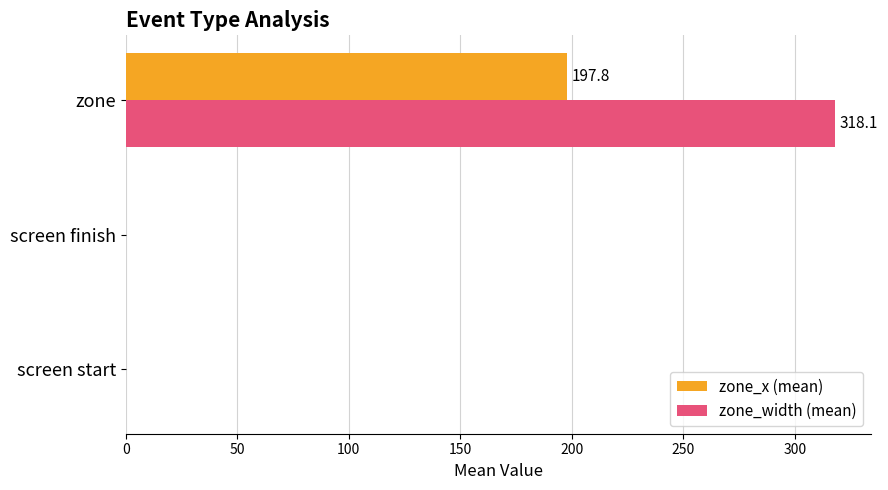

Which series has the largest total across all categories?

zone_width (mean)